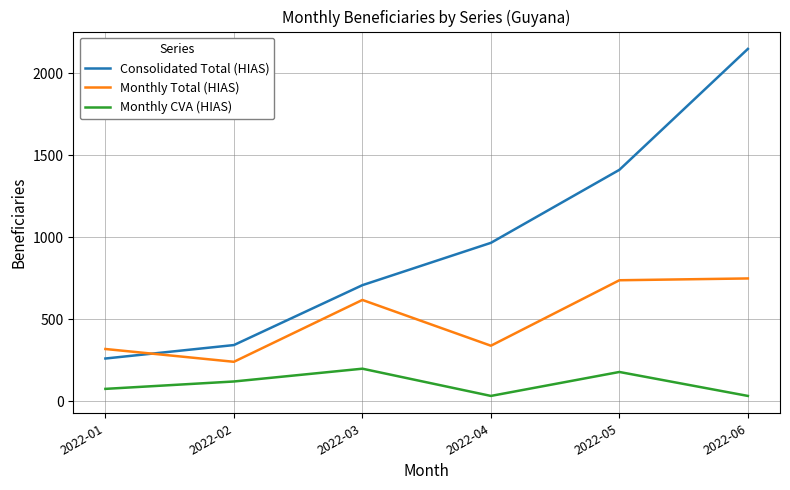

True or false: Monthly CVA (HIAS) and Monthly Total (HIAS) intersect in this chart.

False